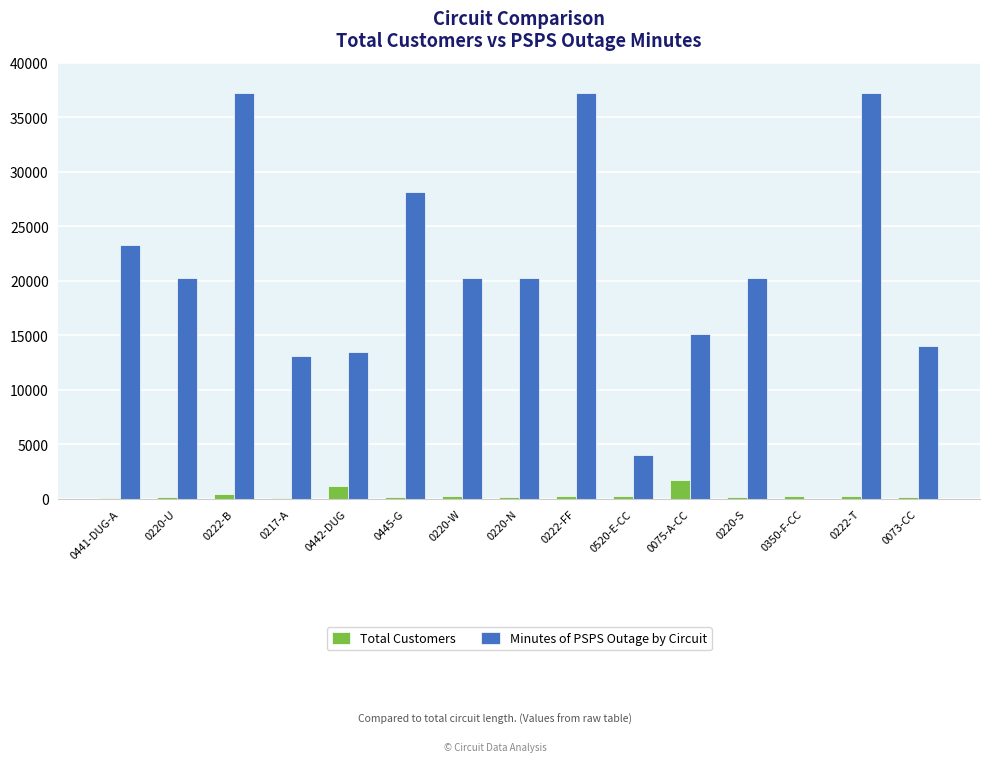

What is the maximum value shown in the chart?

37264